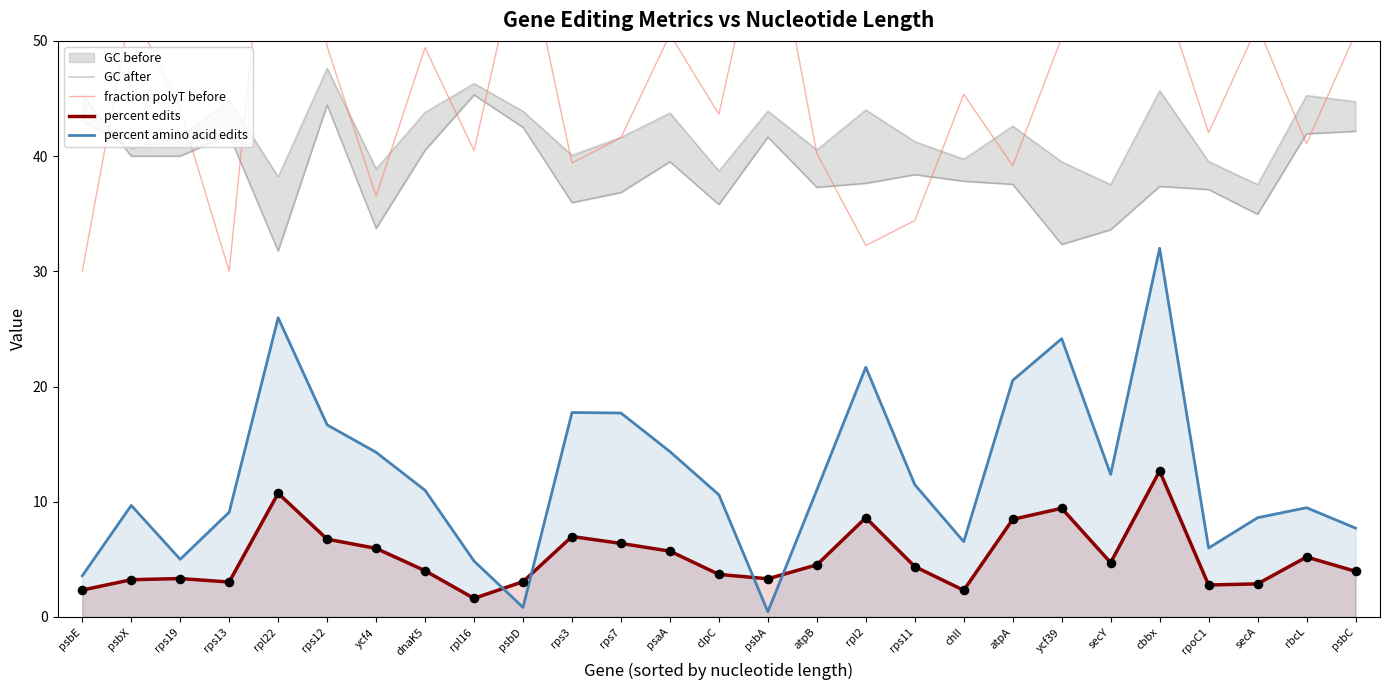

The percent amino acid edits series shows 7.7 at psbC. True or false?

True